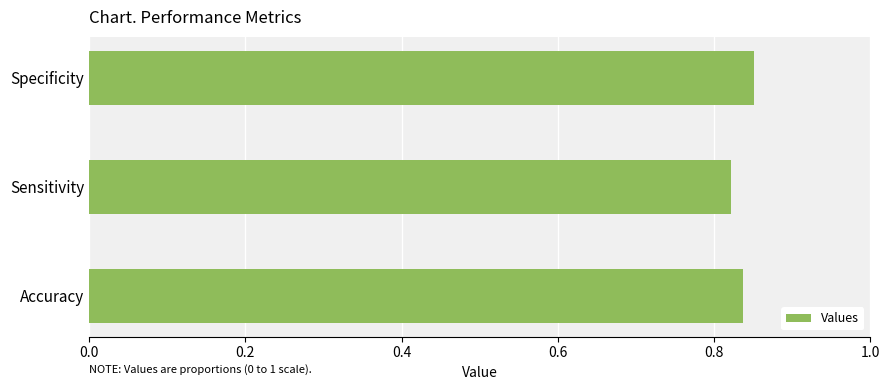

True or false: the data shows 0.2 at Specificity.

False